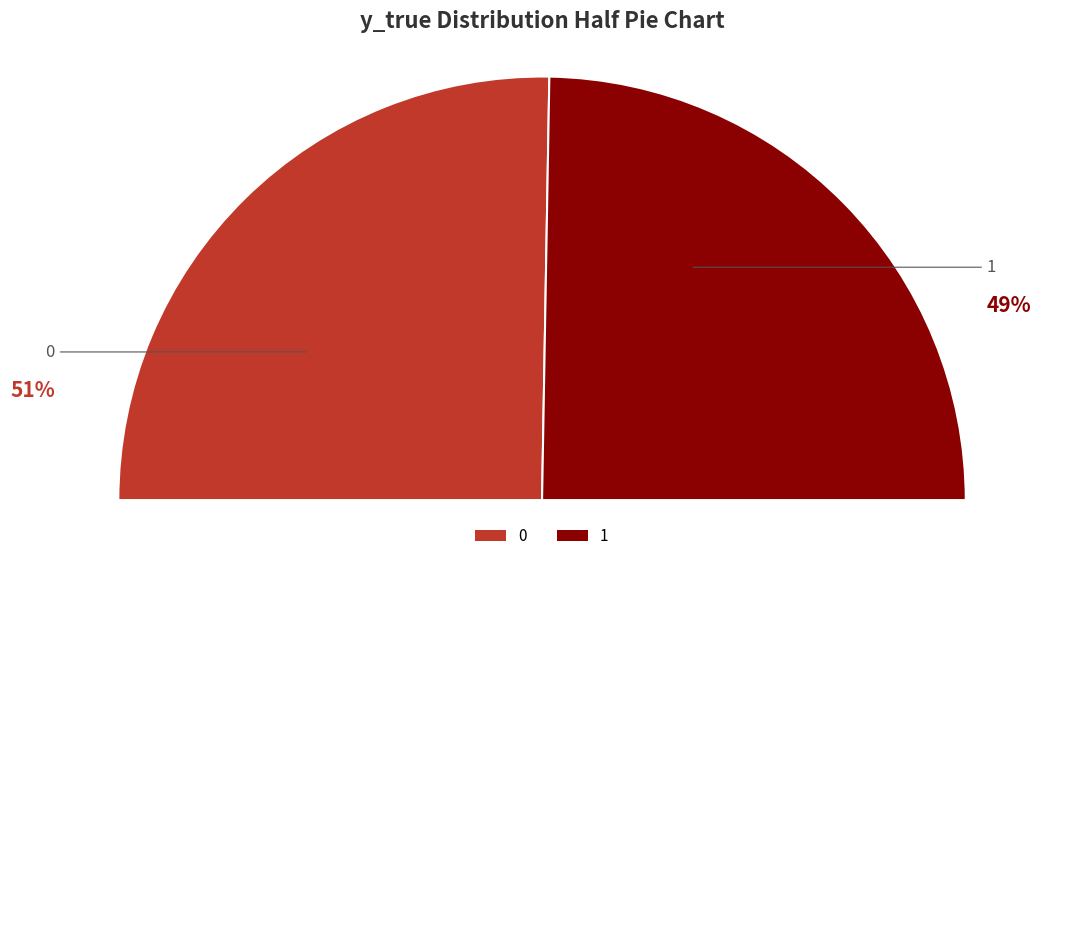

What percentage is the 0 slice, to the nearest percent?

51%